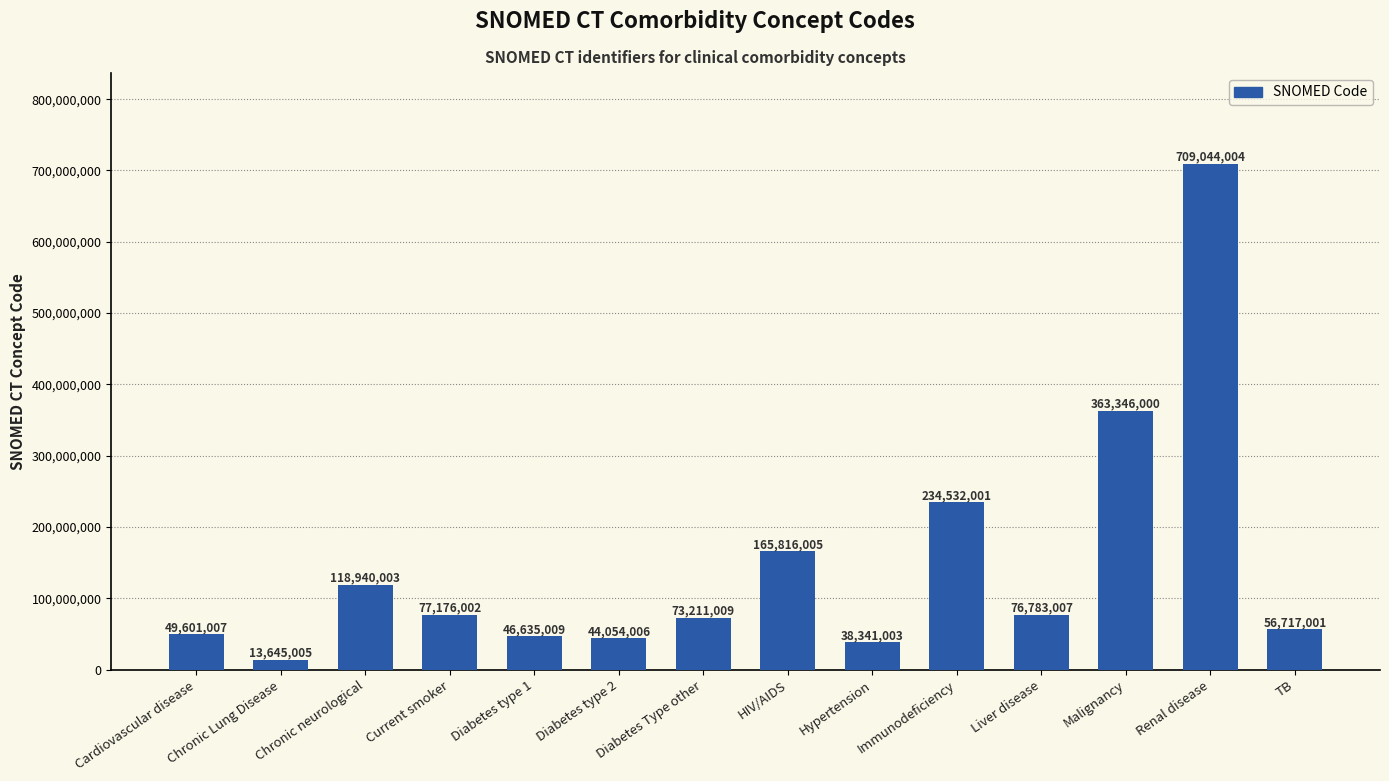

What is the change in value from Current smoker to Diabetes type 1?

-30540993